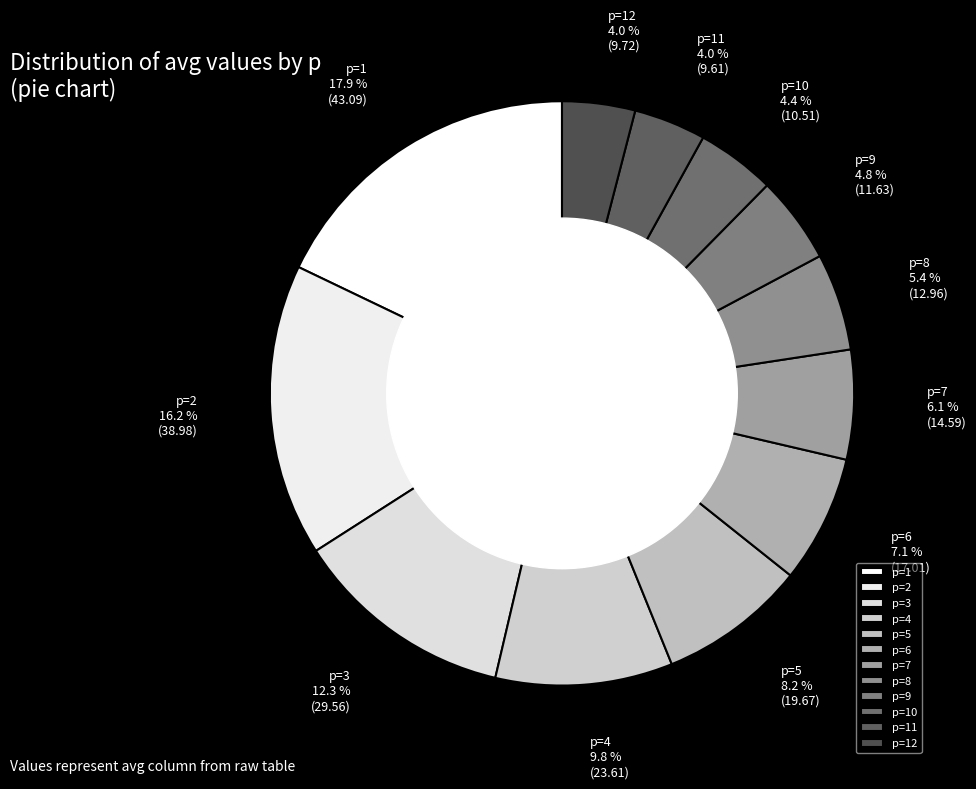

What is the largest slice in the pie chart?

p=1